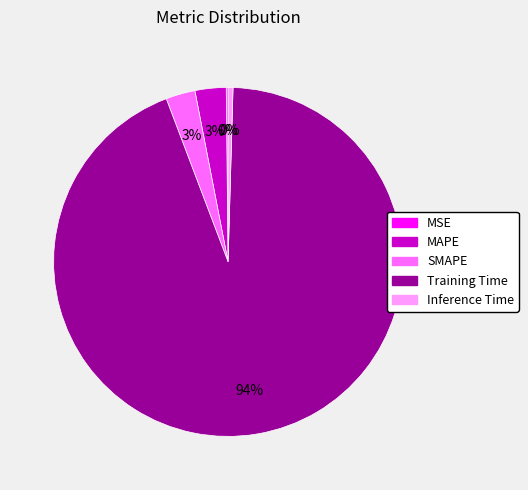

The Training Time slice represents 94% of the pie. True or false?

True